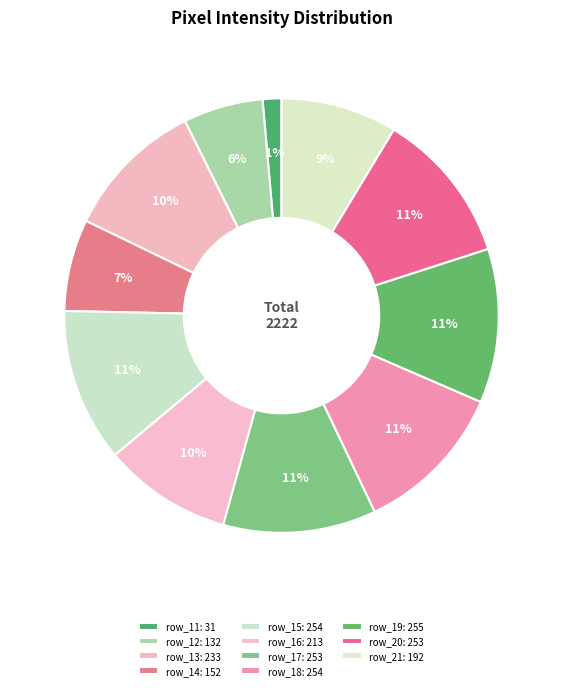

How many segments does this pie chart have?

11